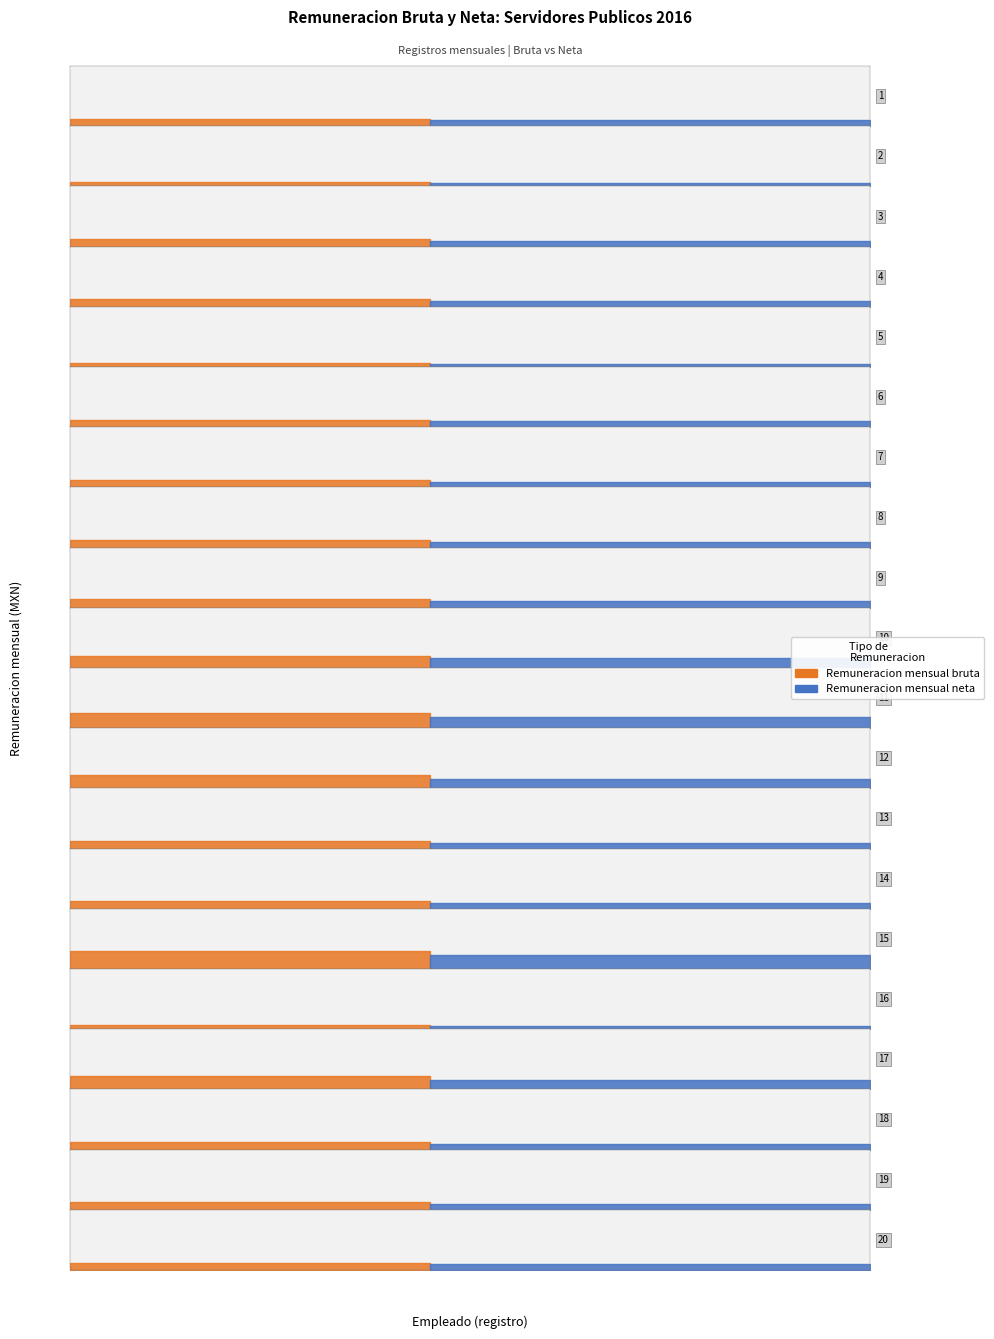

True or false: Remuneracion mensual neta has more than 1 points higher than both neighbors.

True